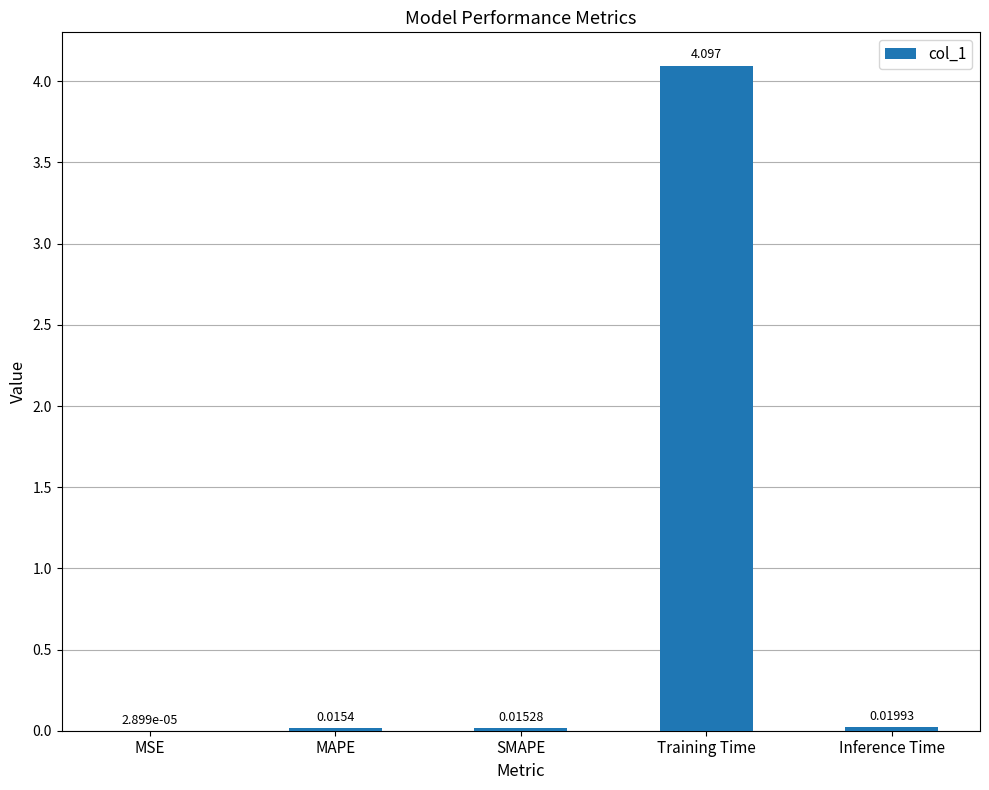

What is the sum of all values?

4.1